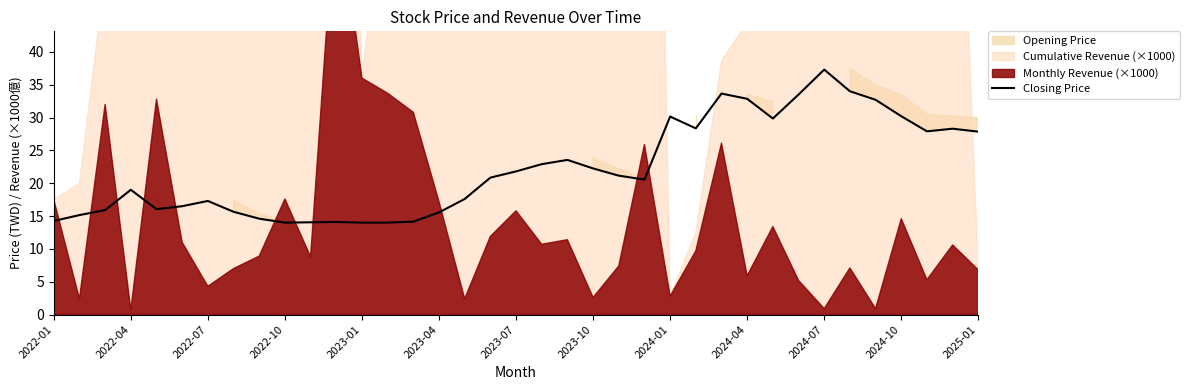

Is it true that Closing Price equals 14.4 at 2024-04?

False